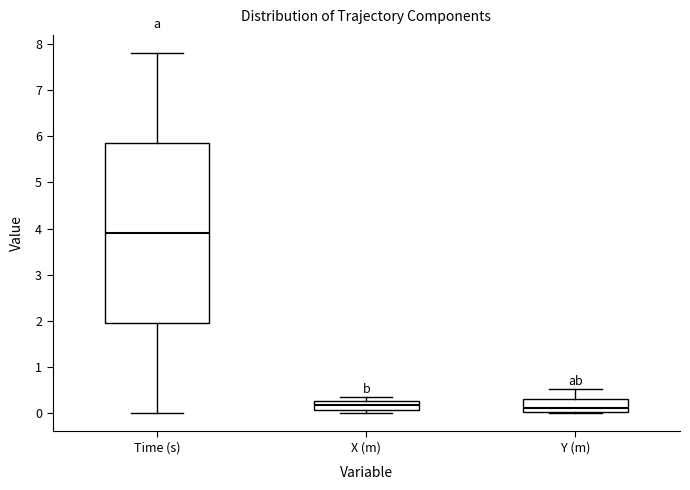

Where does the upper whisker of the box for Y (m) end on the y-axis? The values are not printed on the chart, so give them approximately, as read against the axis.

0.5